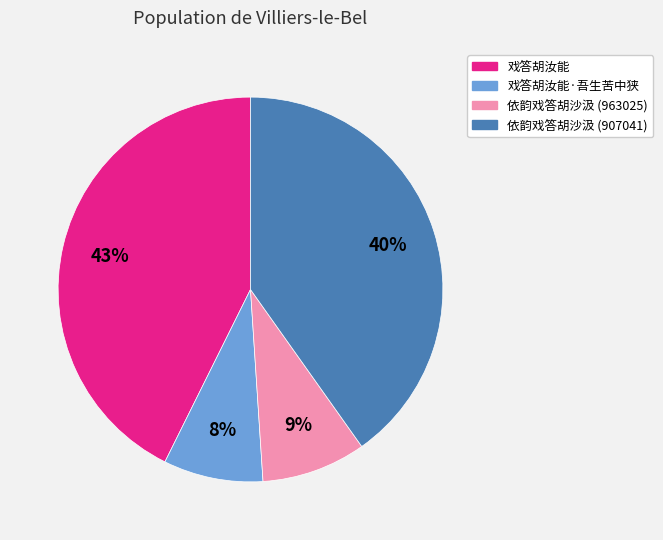

To the nearest percent, what is the average slice percentage?

25%